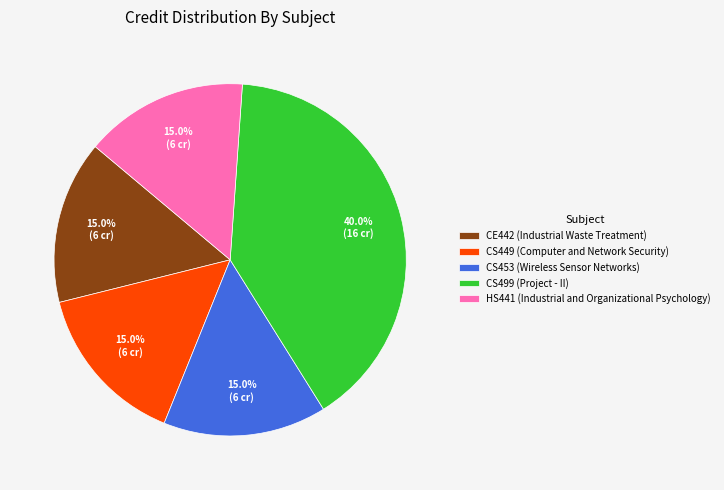

To the nearest percent, what is the combined percentage of CS499 (Project - II) and HS441 (Industrial and Organizational Psychology)?

55%